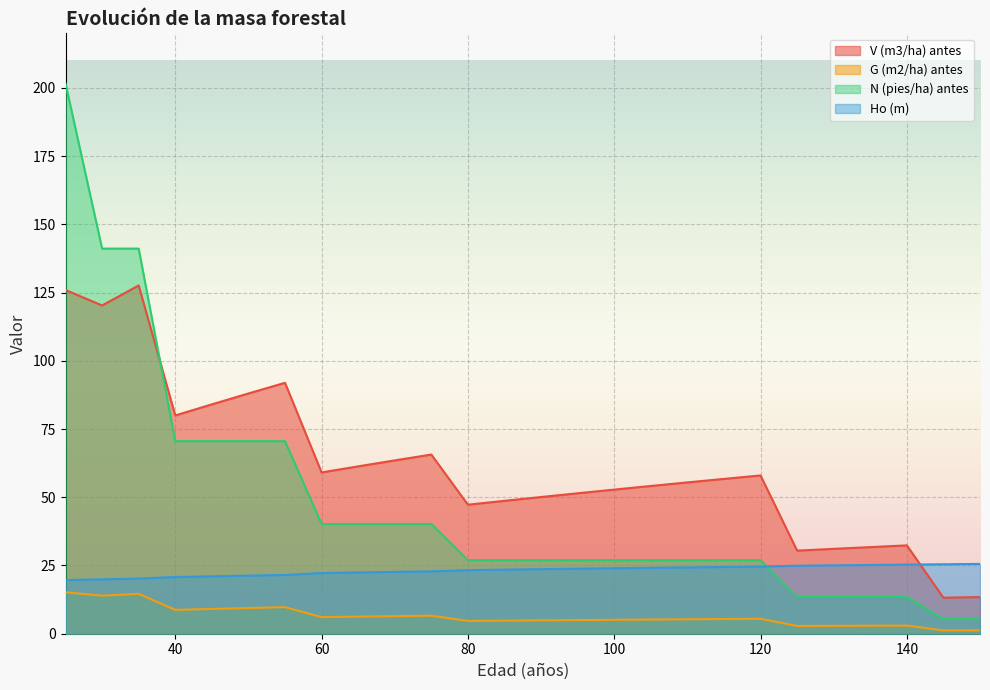

Is it true that N (pies/ha) antes equals 13.4 at 65?

False